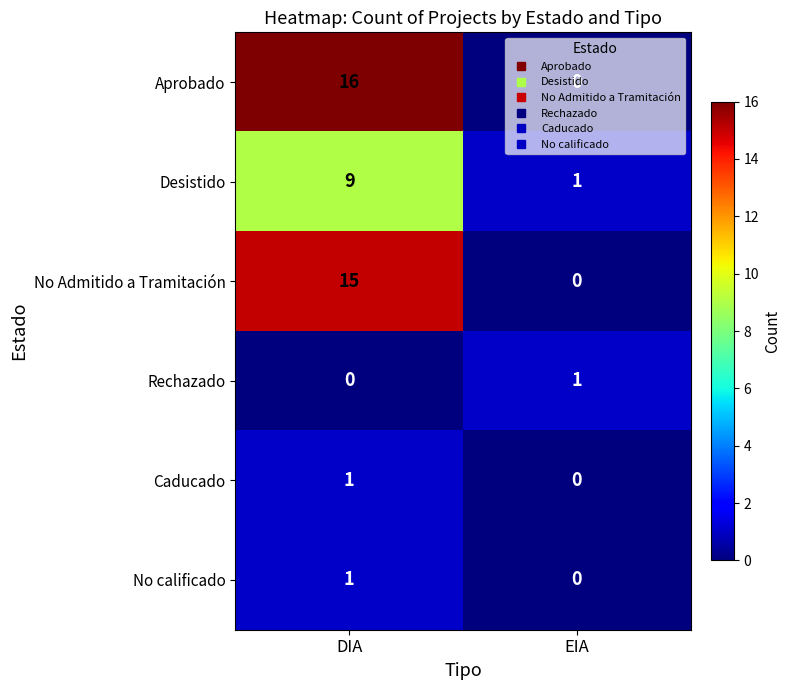

Which label corresponds to the largest value in the chart?

DIA